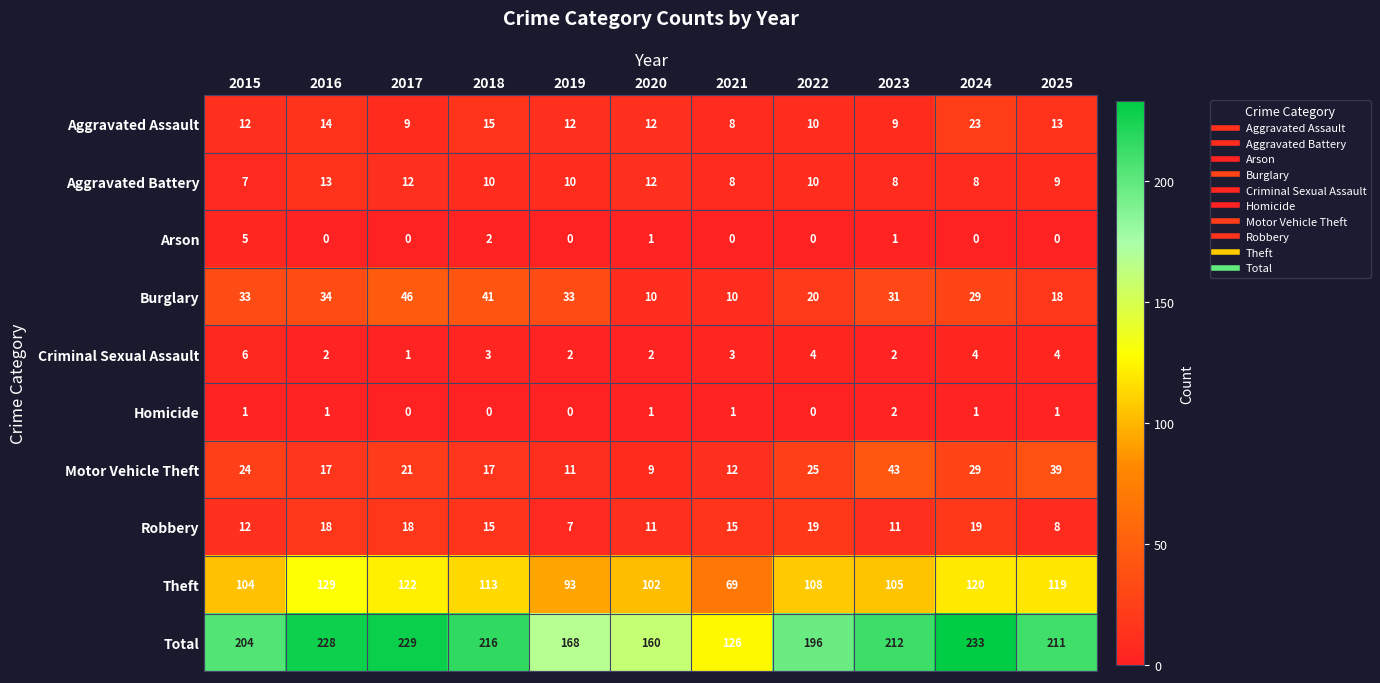

What is the difference between the highest and lowest values at 2017?

229